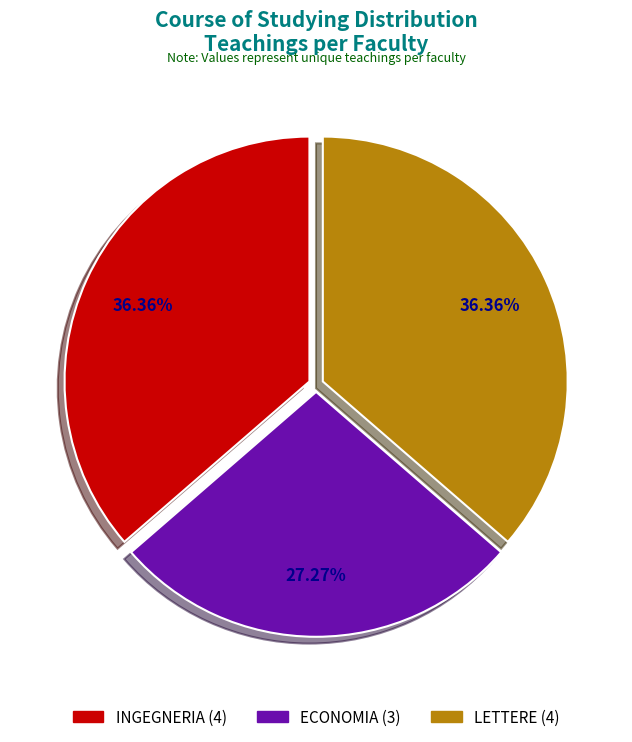

Does ECONOMIA represent more than half of the total?

No